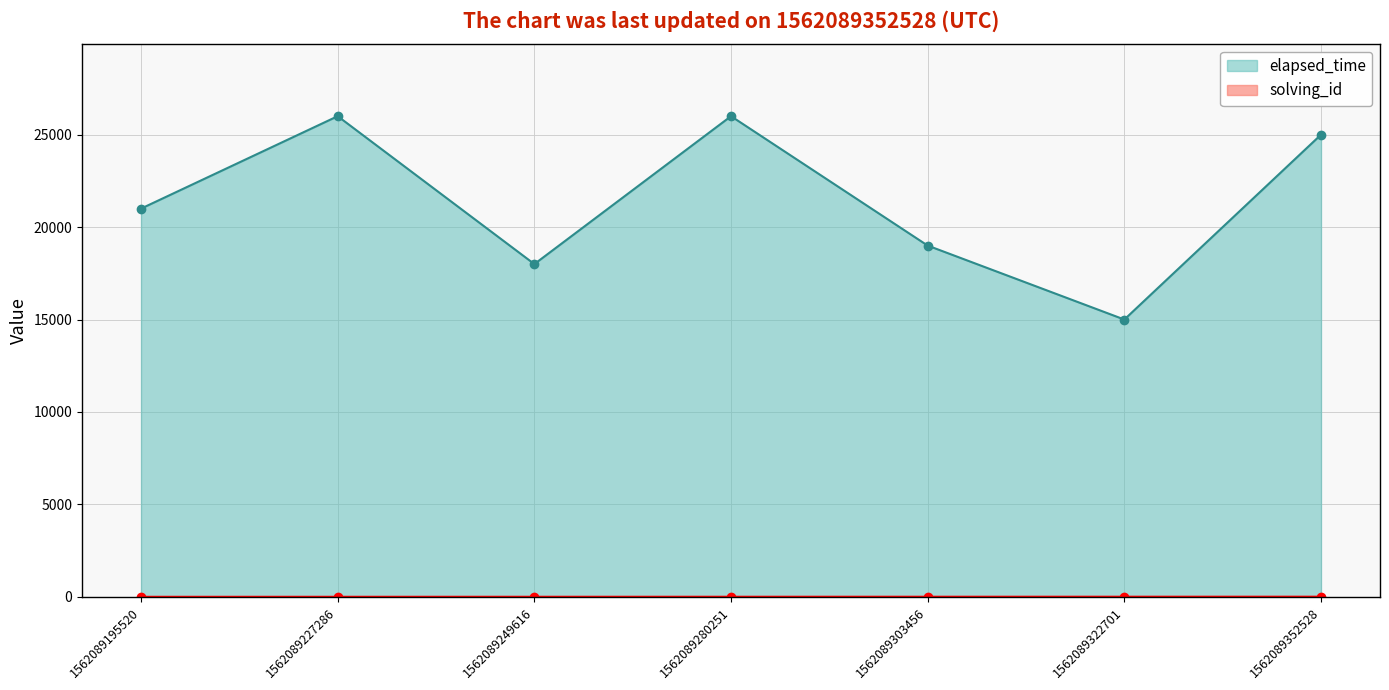

What is the spread (max minus min) of values at 1562089280251?

25996